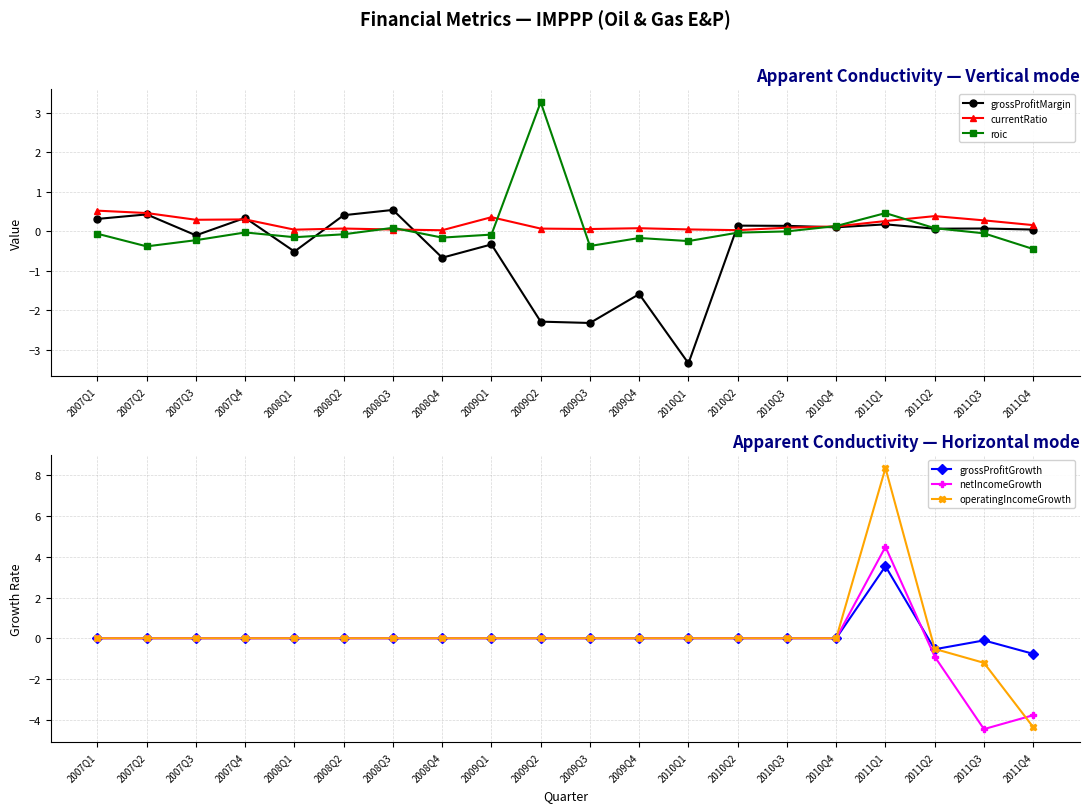

At which label does operatingIncomeGrowth reach its peak?

2011Q1